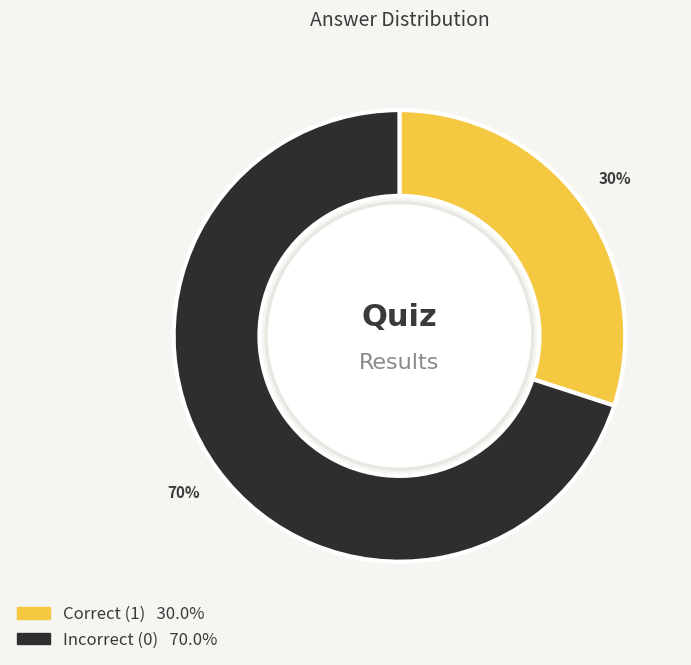

How many slices are in this pie chart?

2